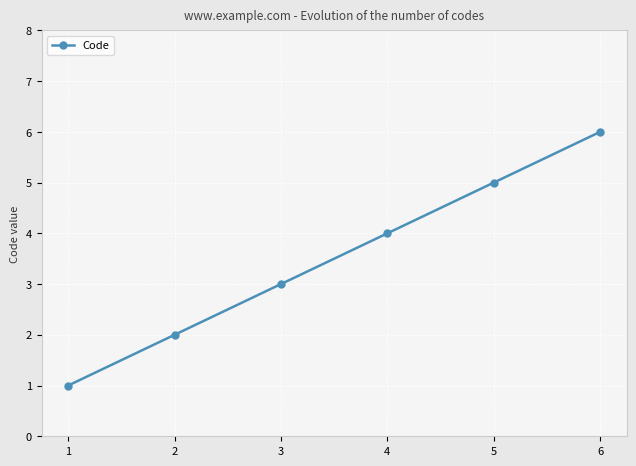

What is the change in value from 2 to 6?

+4